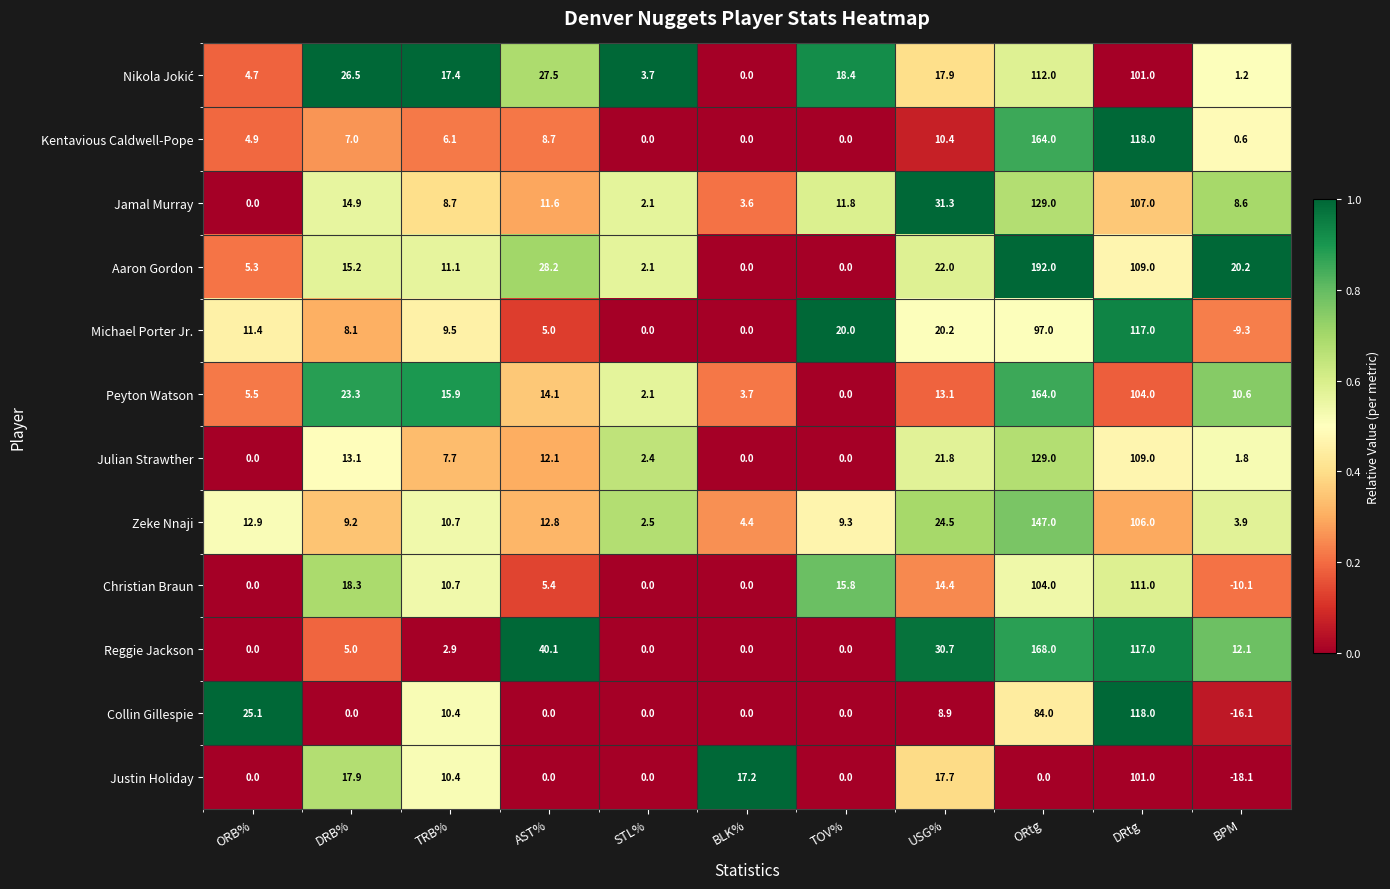

Is it true that Collin Gillespie equals 55.8 at BLK%?

False